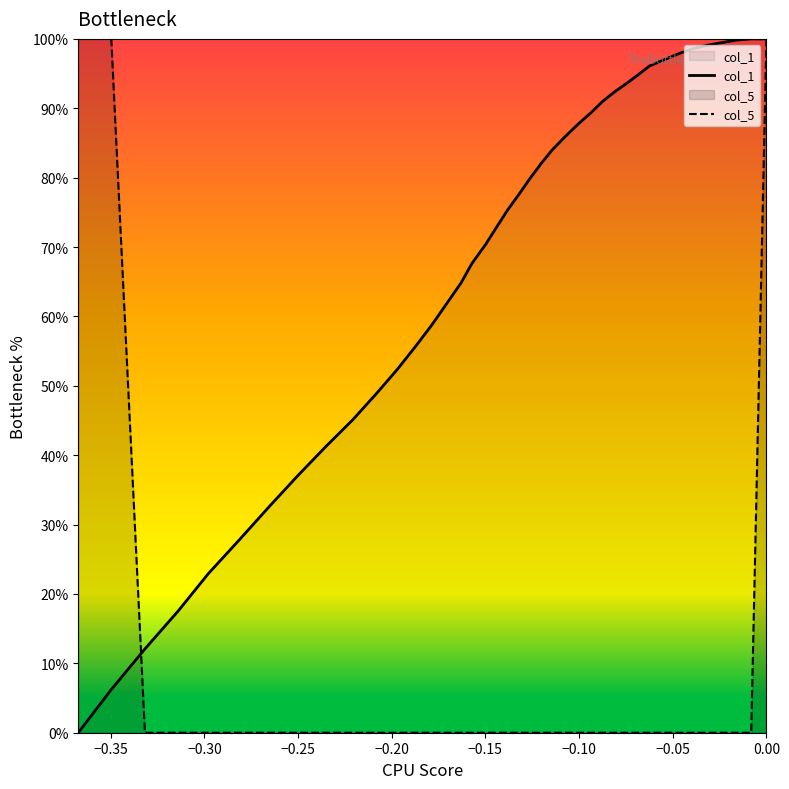

True or false: col_1 has more than 1 points higher than both neighbors.

False